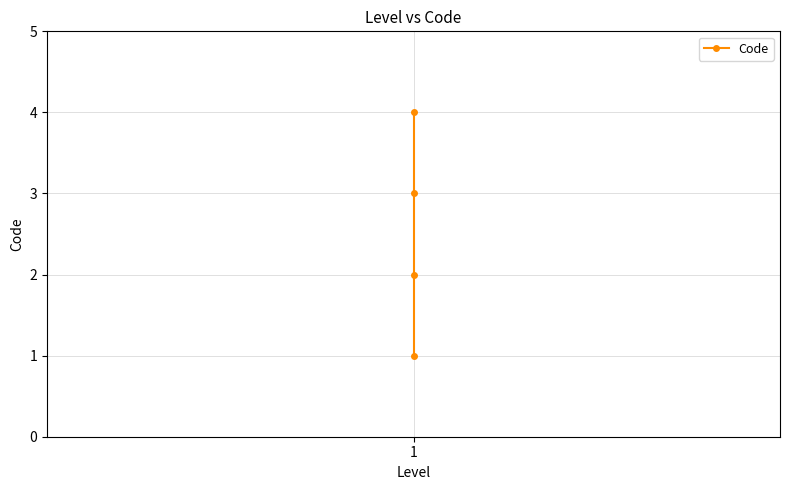

What is the sum of all values?

10